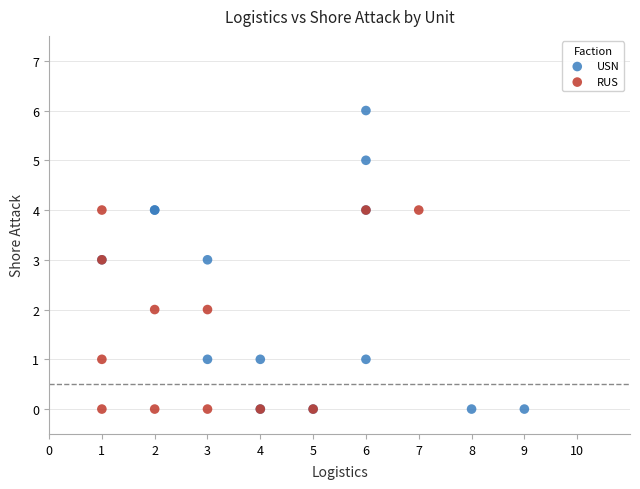

Which series contains the highest Y value?

USN